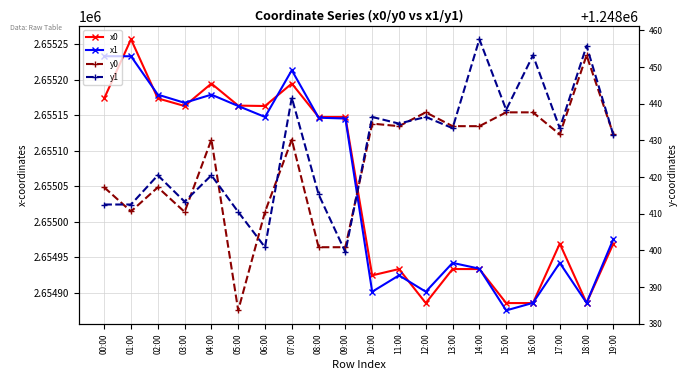

What is the value of the y0 point at the 4th from the left?

1248410.5